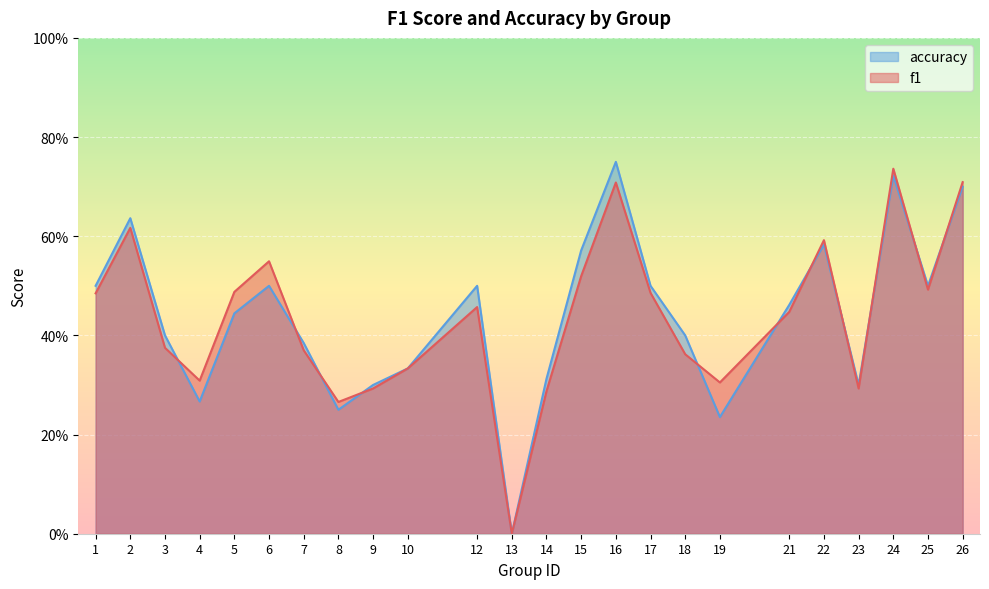

Reading left to right, extract all data points from this chart.

f1: 1=0.5	2=0.6	3=0.4	4=0.3	5=0.5	6=0.5	7=0.4	8=0.3	9=0.3	10=0.3	12=0.5	13=0.0	14=0.3	15=0.5	16=0.7	17=0.5	18=0.4	19=0.3	21=0.4	22=0.6	23=0.3	24=0.7	25=0.5	26=0.7
accuracy: 1=0.5	2=0.6	3=0.4	4=0.3	5=0.4	6=0.5	7=0.4	8=0.2	9=0.3	10=0.3	12=0.5	13=0.0	14=0.3	15=0.6	16=0.8	17=0.5	18=0.4	19=0.2	21=0.5	22=0.6	23=0.3	24=0.7	25=0.5	26=0.7